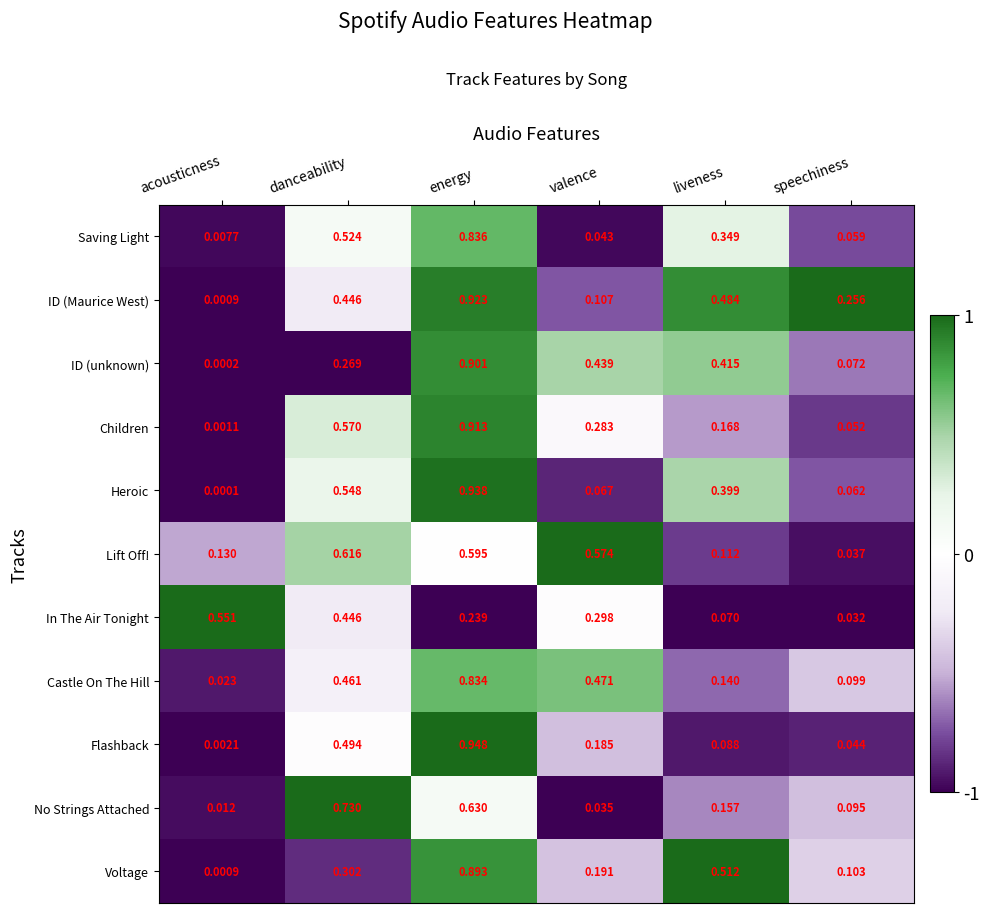

Which series changed the most between acousticness and speechiness?

In The Air Tonight